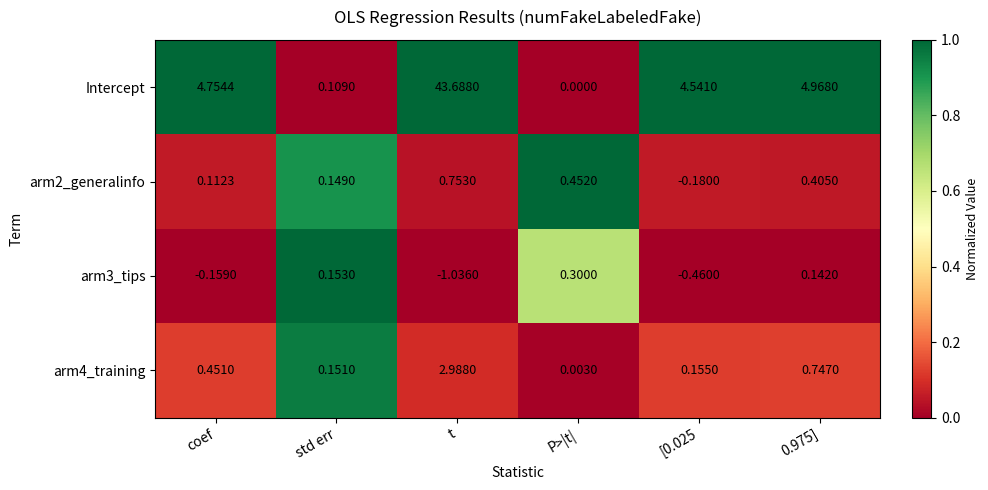

At which label is arm2_generalinfo closest to 0?

coef